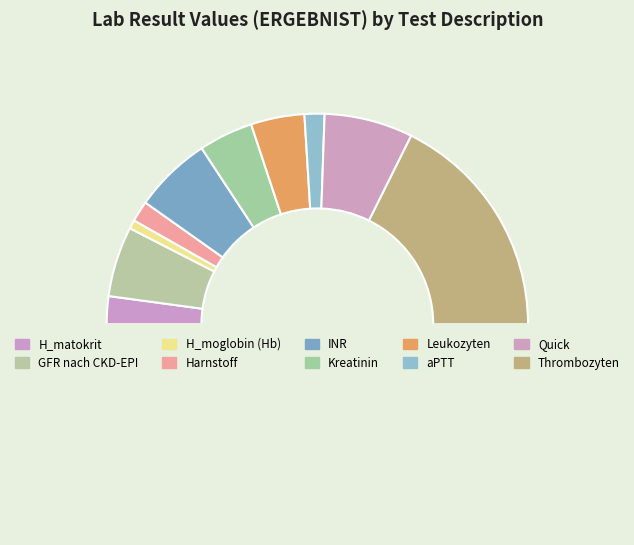

Which slice is the largest?

Thrombozyten